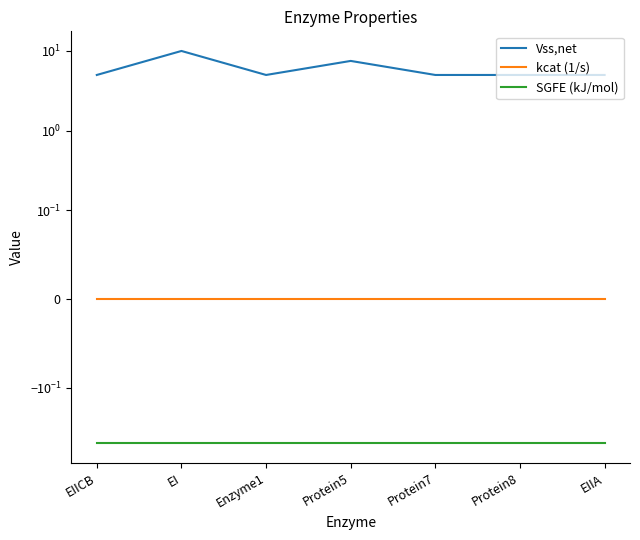

How many data points does each series have?

7